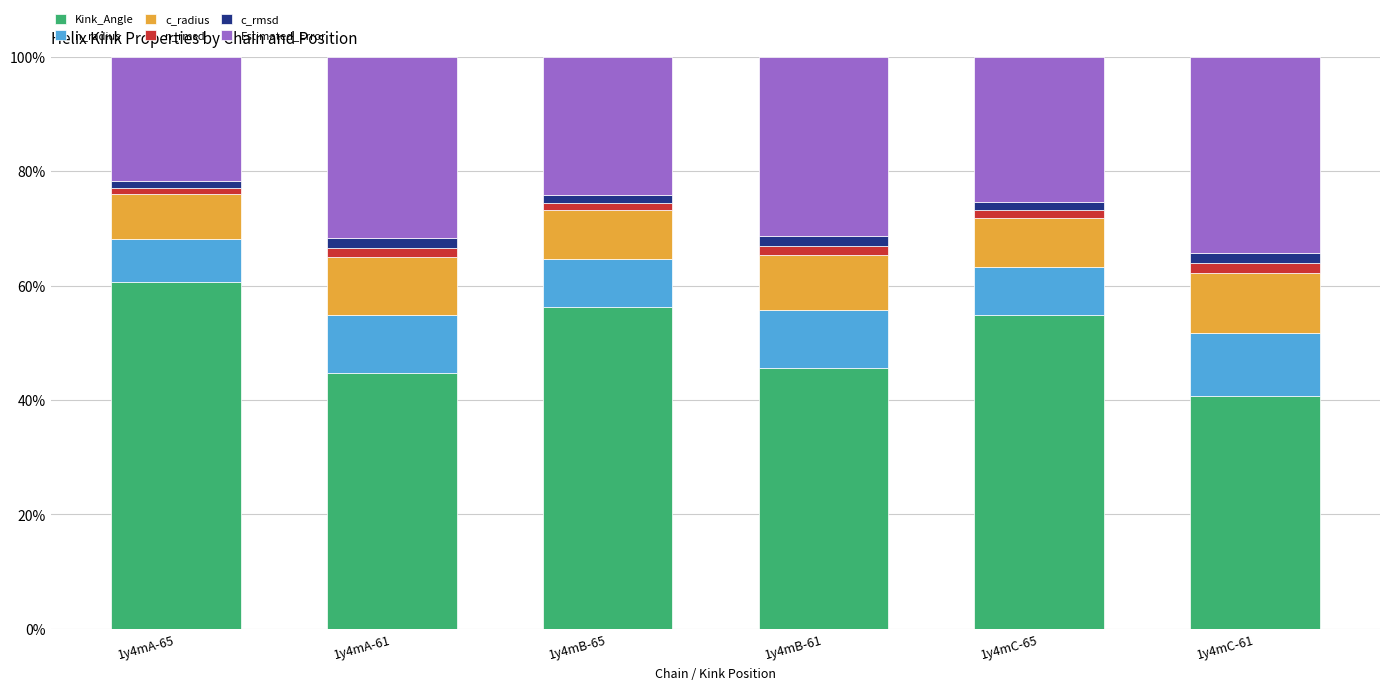

What is the highest value of the Kink_Angle series?

60.6